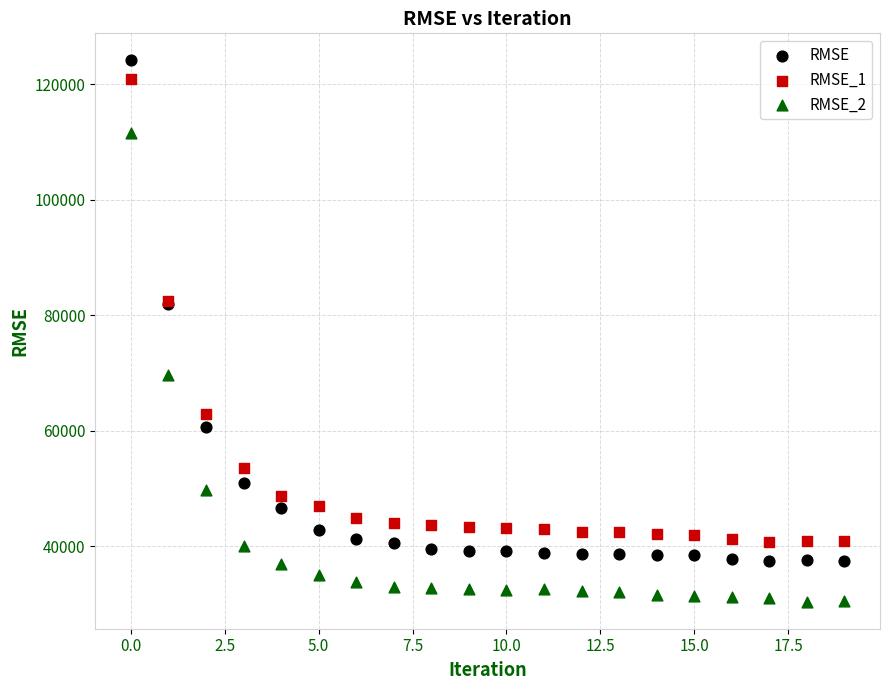

Which series reaches the minimum Y coordinate?

RMSE_2